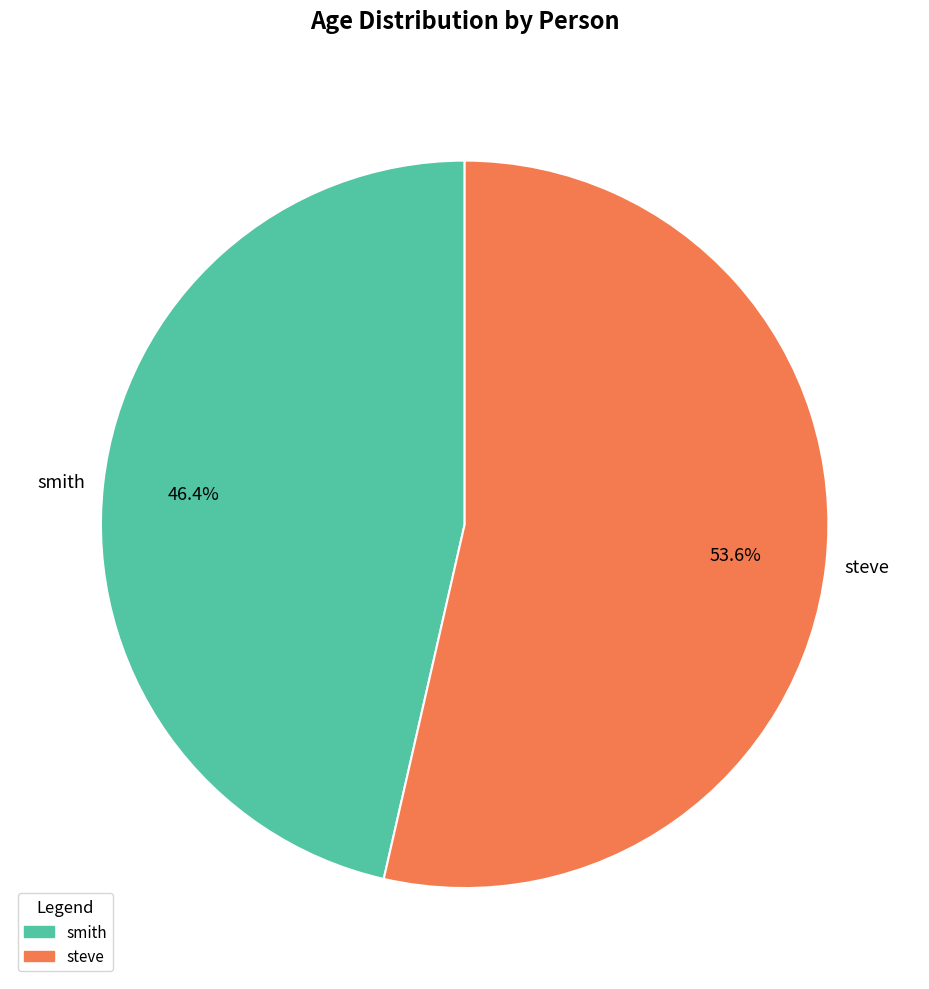

How many slices are in this pie chart?

2